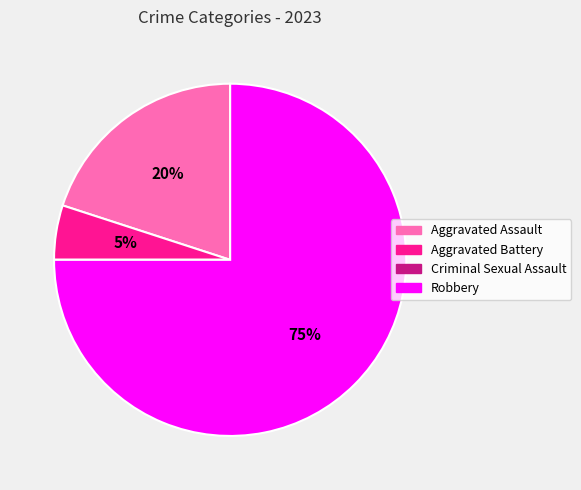

Which slice is the largest?

Robbery